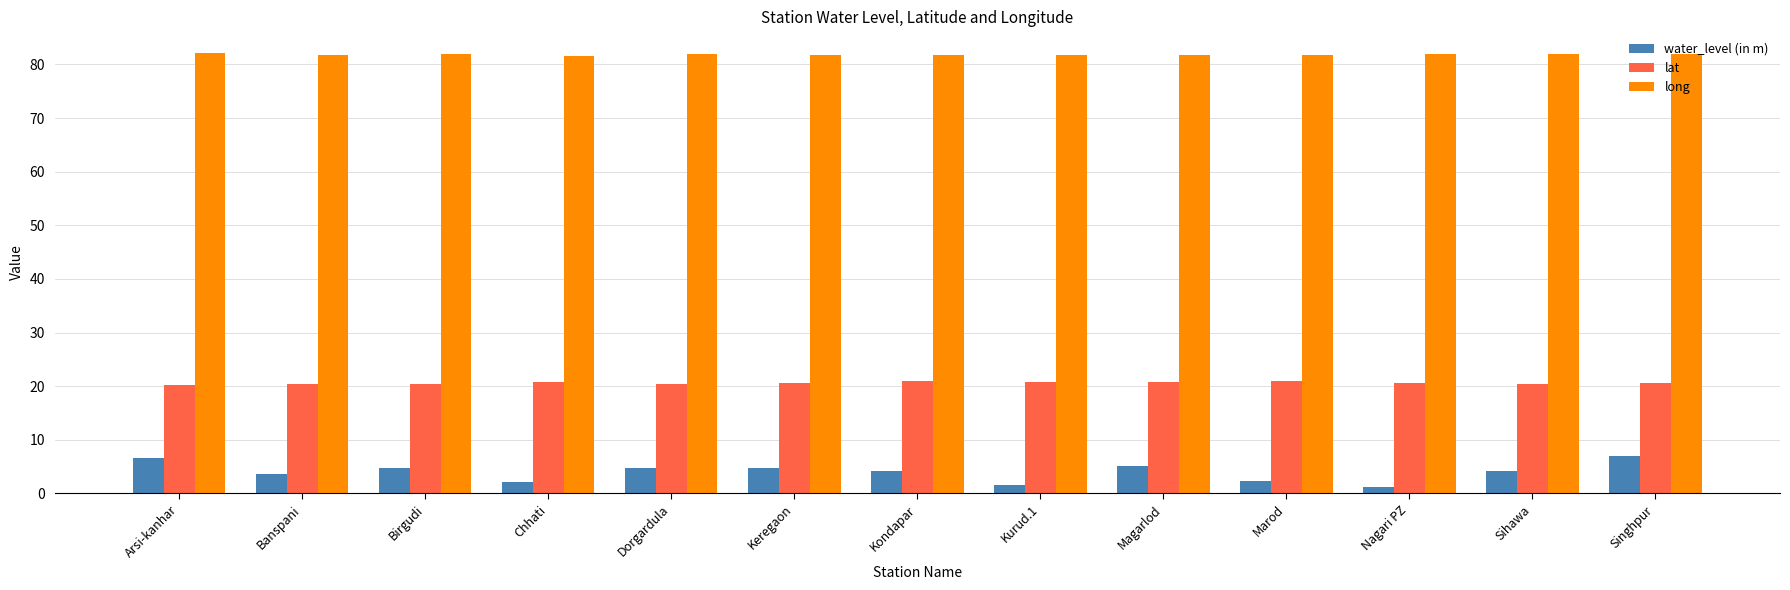

What is the approximate value of water_level (in m) at Kurud.1?

1.6